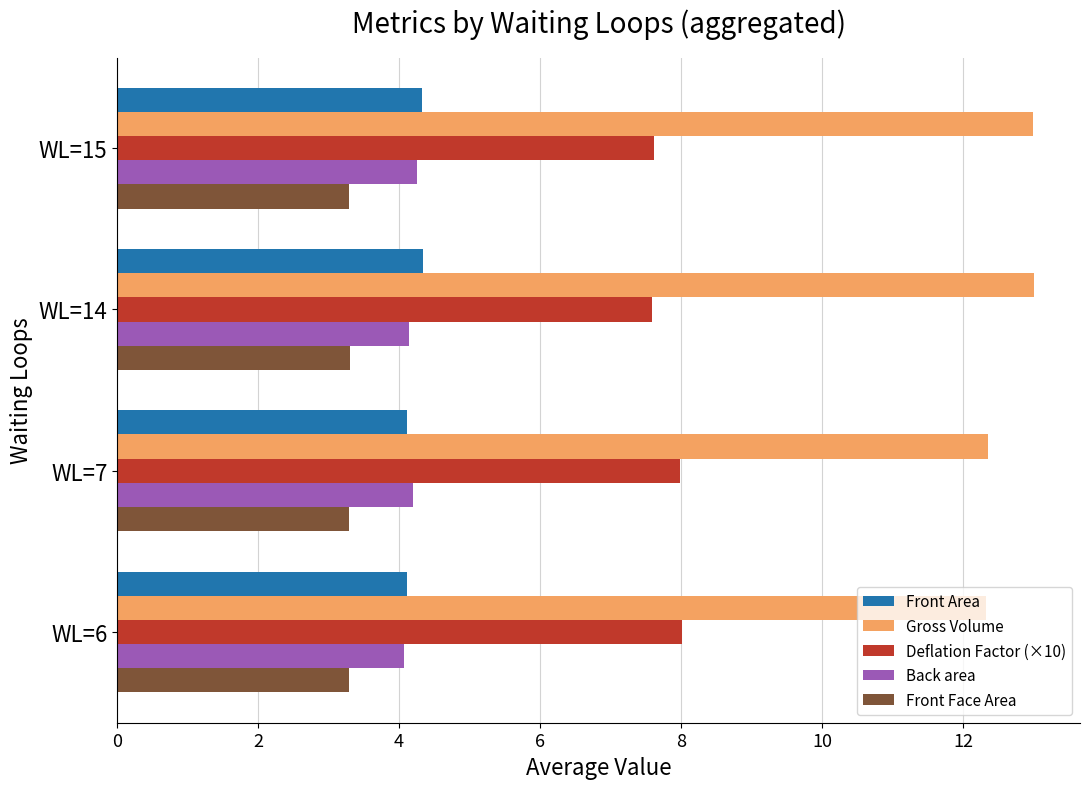

True or false: Deflation Factor (×10) has a value of 7.6 at WL=15.

True